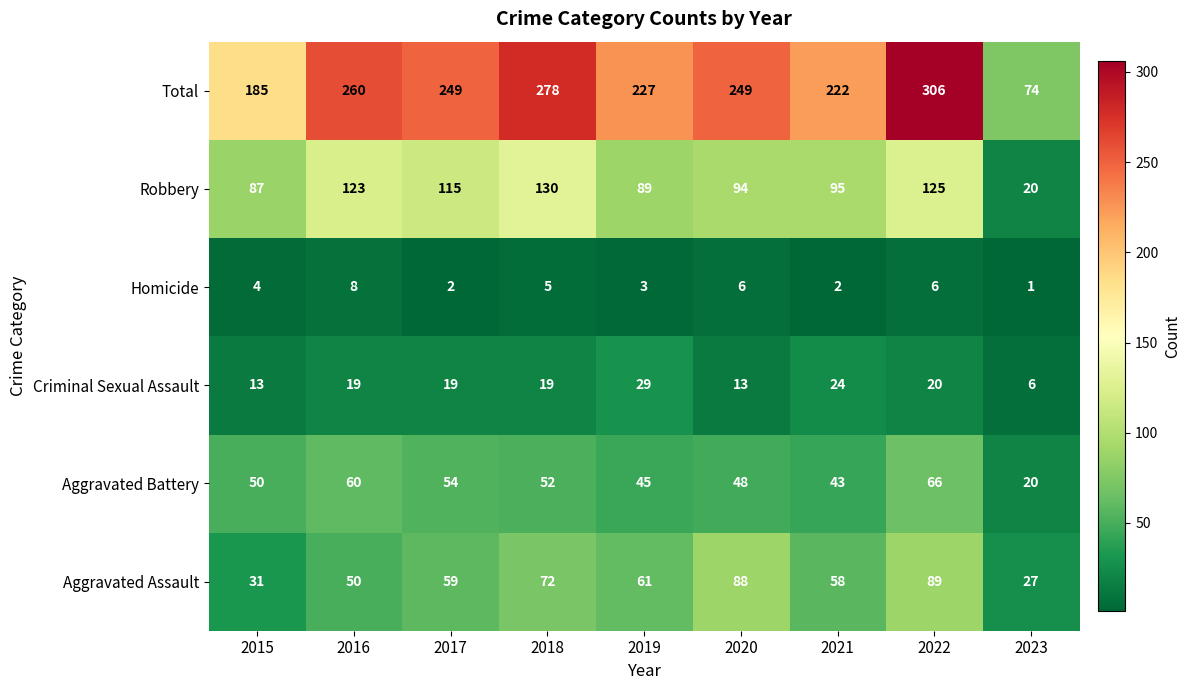

Which series has the widest spread of values?

Total